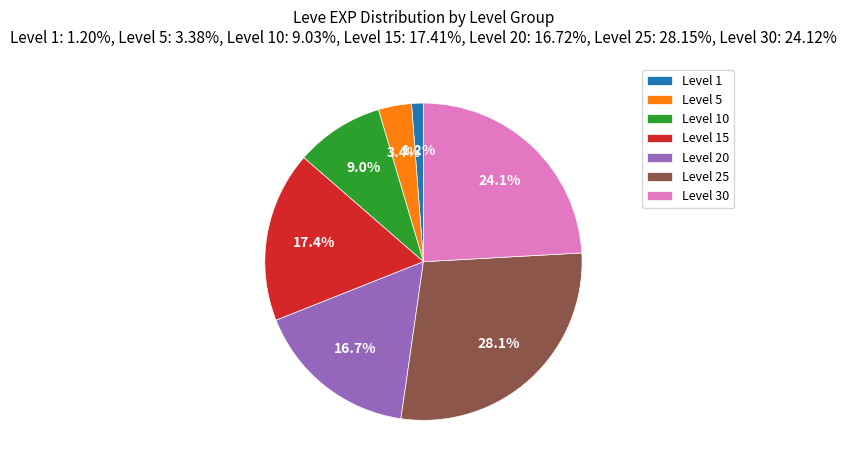

How many segments does this pie chart have?

7